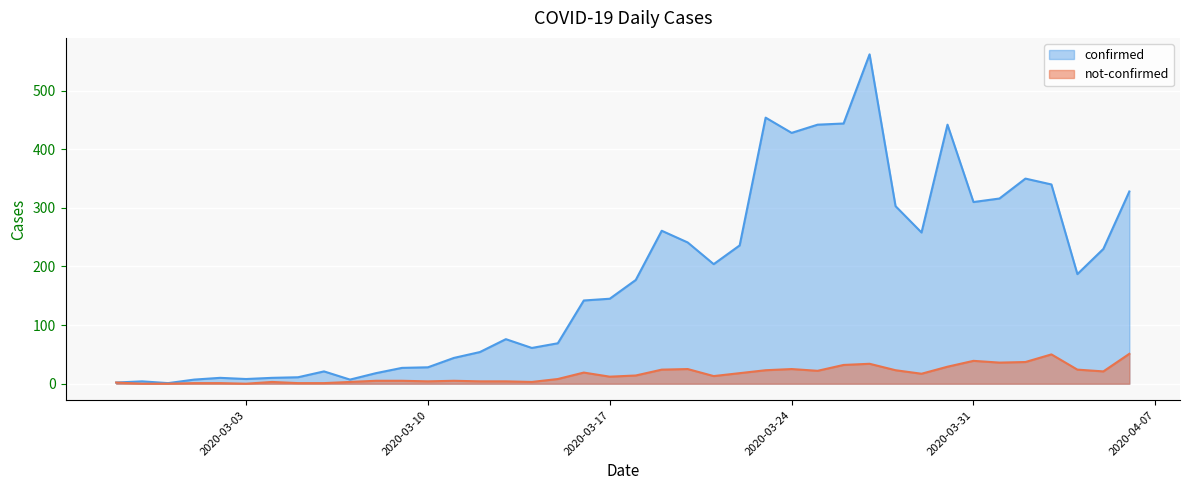

Which series changed the most between 2020-03-09 and 2020-03-10?

confirmed